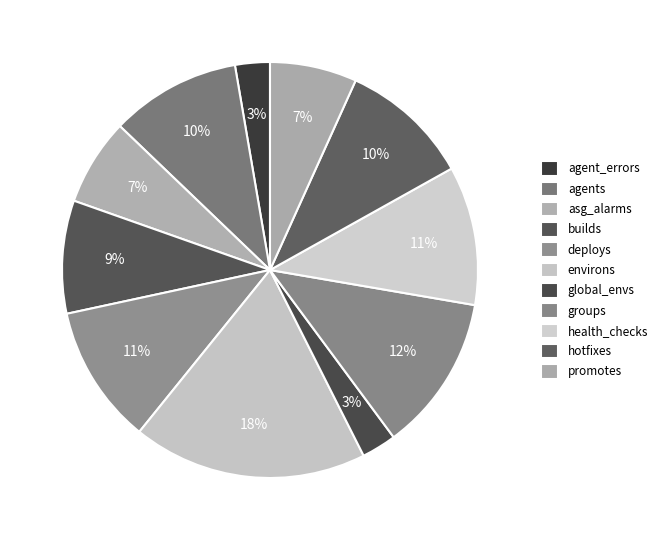

How many slices are in this pie chart?

11